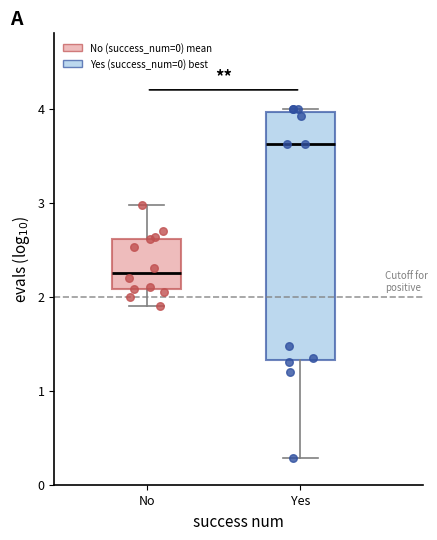

Where does the lower whisker of the box for Yes end on the y-axis? The values are not printed on the chart, so give them approximately, as read against the axis.

0.3